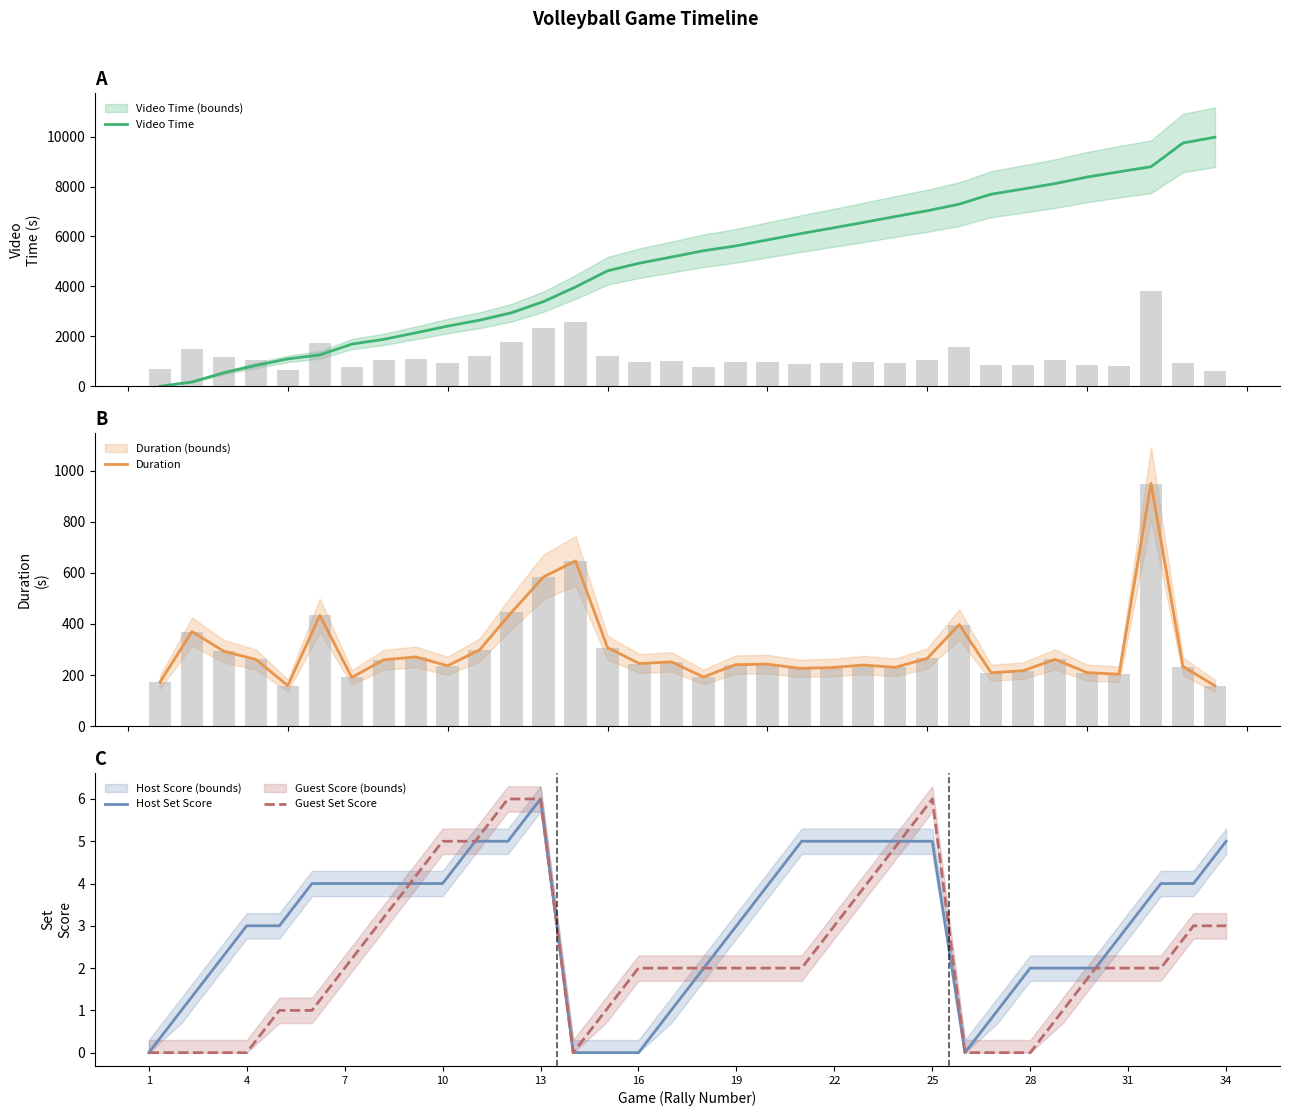

Reading left to right, extract all data points from this chart.

Video Time: 1.5	173.7	543.8	836.9	1098.0	1256.8	1690.3	1881.1	2140.9	2411.8	2648.3	2946.9	3393.0	3977.4	4624.2	4931.5	5176.5	5428.0	5620.3	5860.8	6103.6	6330.0	6559.2	6798.4	7028.7	7293.6	7691.4	7900.3	8117.3	8378.7	8588.2	8791.6	9741.4	9974.9
Duration: 172.1	370.1	293.2	261.1	158.8	433.6	190.7	259.8	270.9	236.6	298.6	446.1	584.4	646.8	307.3	244.9	251.5	192.4	240.5	242.8	226.4	229.2	239.2	230.3	264.9	397.8	208.9	217.0	261.4	209.5	203.4	949.8	233.4	158.2
Host Set Score: 0.0	1.0	2.0	3.0	3.0	4.0	4.0	4.0	4.0	4.0	5.0	5.0	6.0	0.0	0.0	0.0	1.0	2.0	3.0	4.0	5.0	5.0	5.0	5.0	5.0	0.0	1.0	2.0	2.0	2.0	3.0	4.0	4.0	5.0
Guest Set Score: 0.0	0.0	0.0	0.0	1.0	1.0	2.0	3.0	4.0	5.0	5.0	6.0	6.0	0.0	1.0	2.0	2.0	2.0	2.0	2.0	2.0	3.0	4.0	5.0	6.0	0.0	0.0	0.0	1.0	2.0	2.0	2.0	3.0	3.0